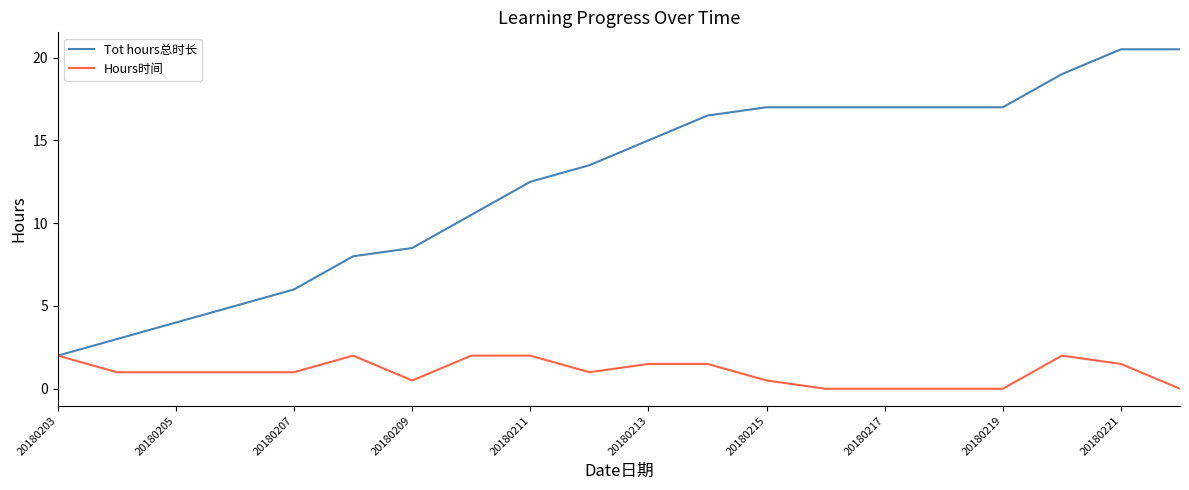

List the series in order of their overall mean, highest first.

Tot hours总时长, Hours时间